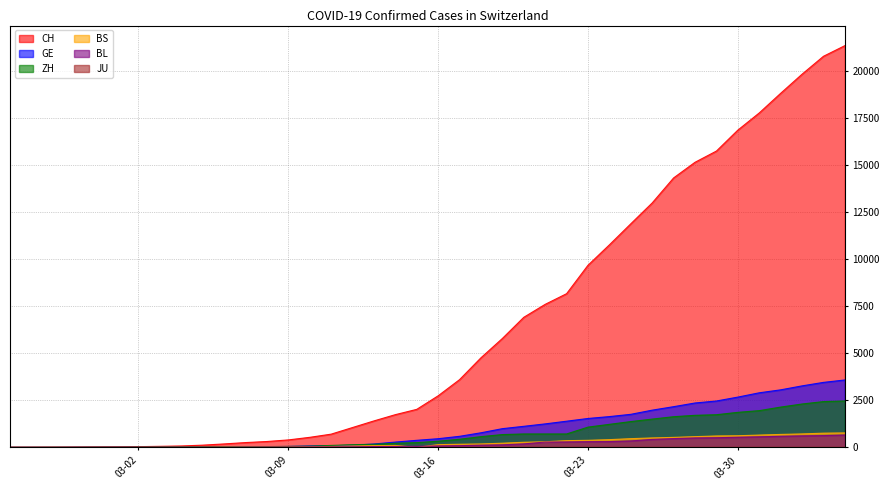

What is the maximum value shown in the chart?

21368